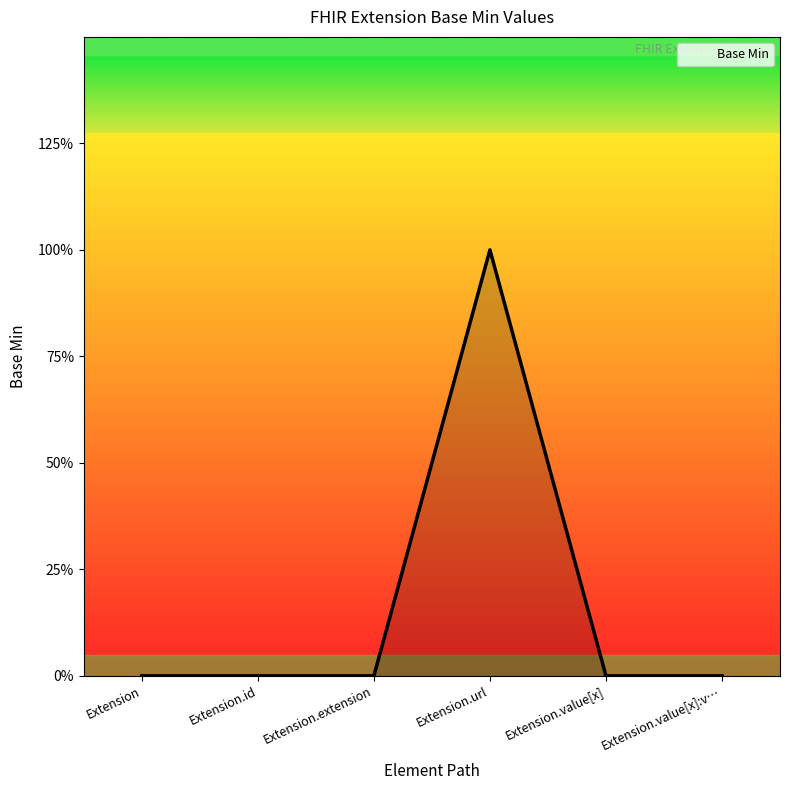

Rank the categories by value from highest to lowest.

Extension.url, Extension, Extension.id, Extension.extension, Extension.value[x], Extension.value[x]:v…